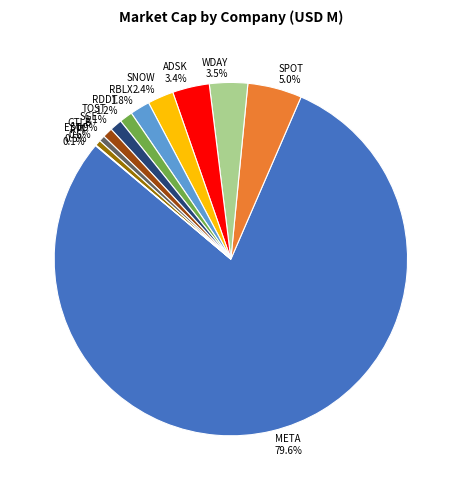

What is the largest slice in the pie chart?

META